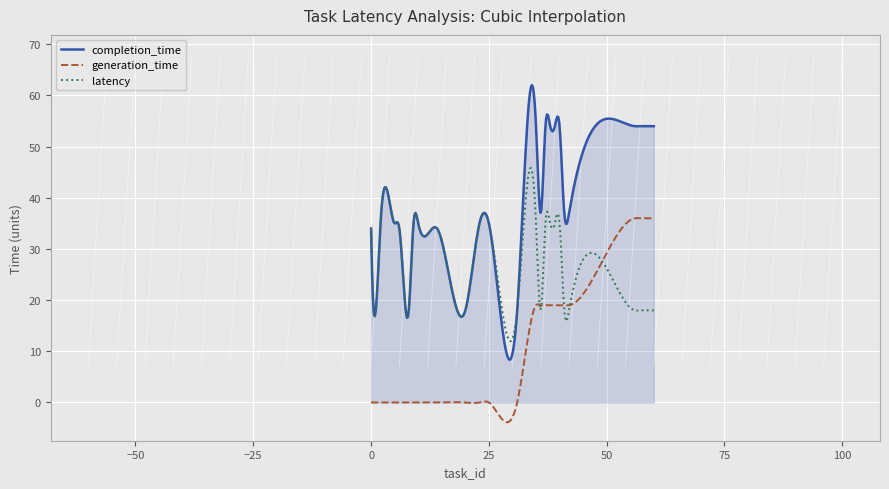

What is the minimum value shown in the chart?

-3.9